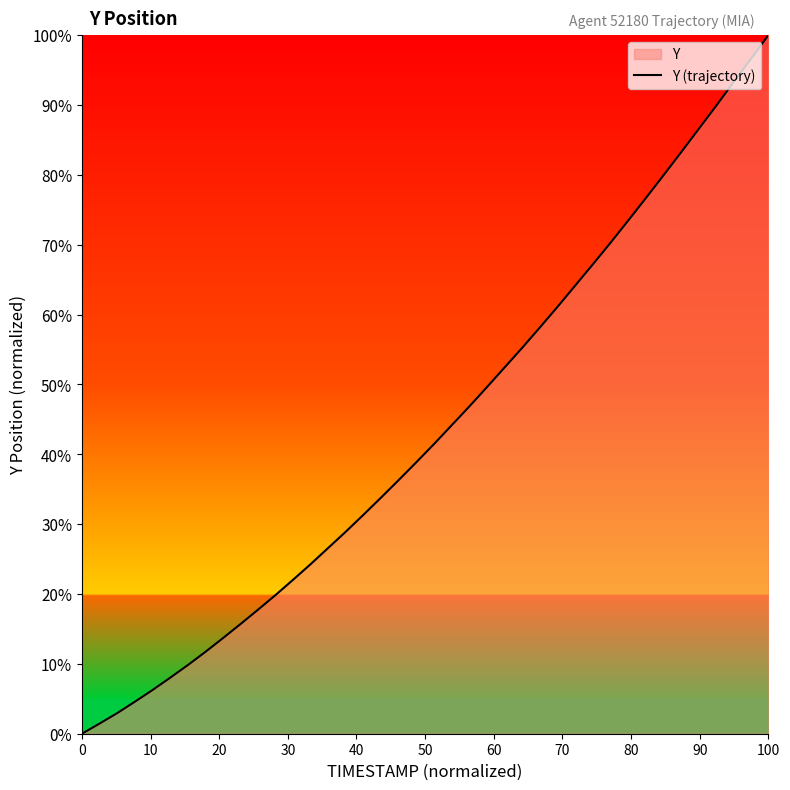

True or false: the data shows 173.4 at 100.

False